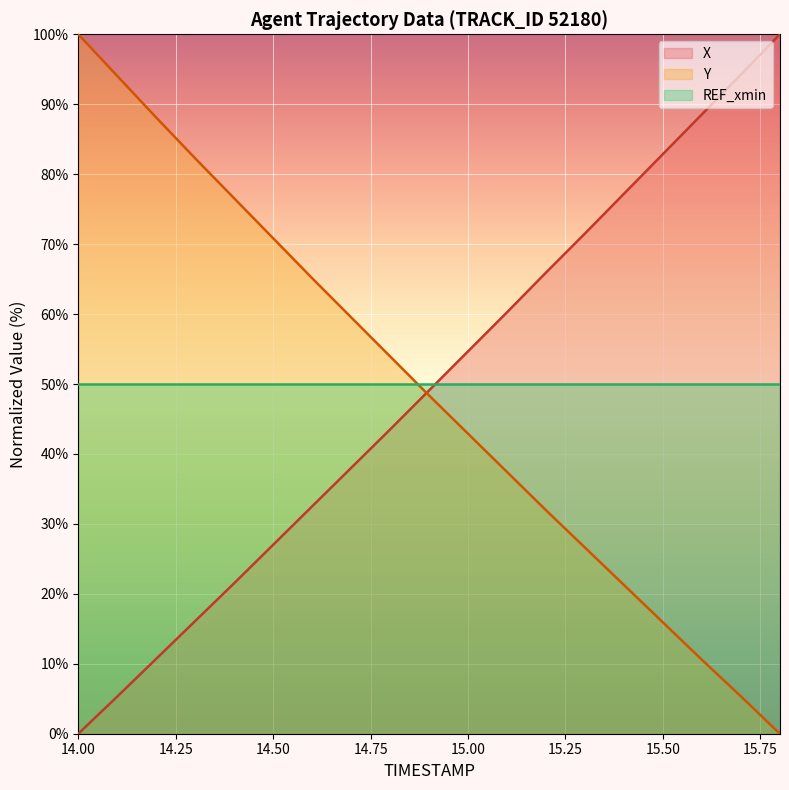

Which label corresponds to the largest value in the chart?

15.8